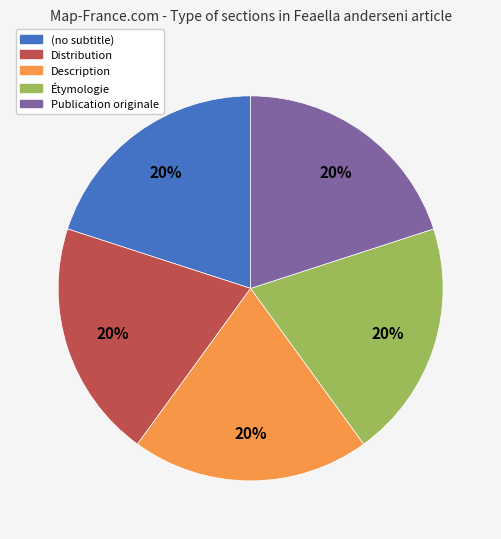

What percentage is the Distribution slice, to the nearest percent?

20%